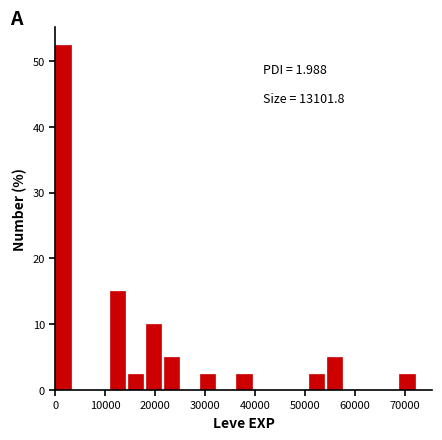

Read against the x-axis, roughly where is the centre of the tallest bar?

2000